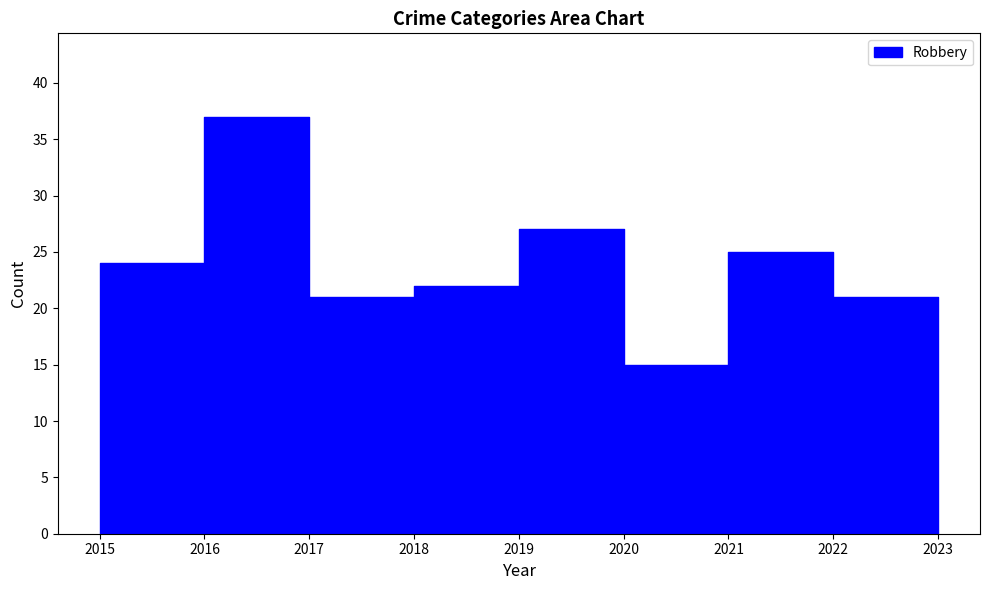

What is the greatest value displayed?

37